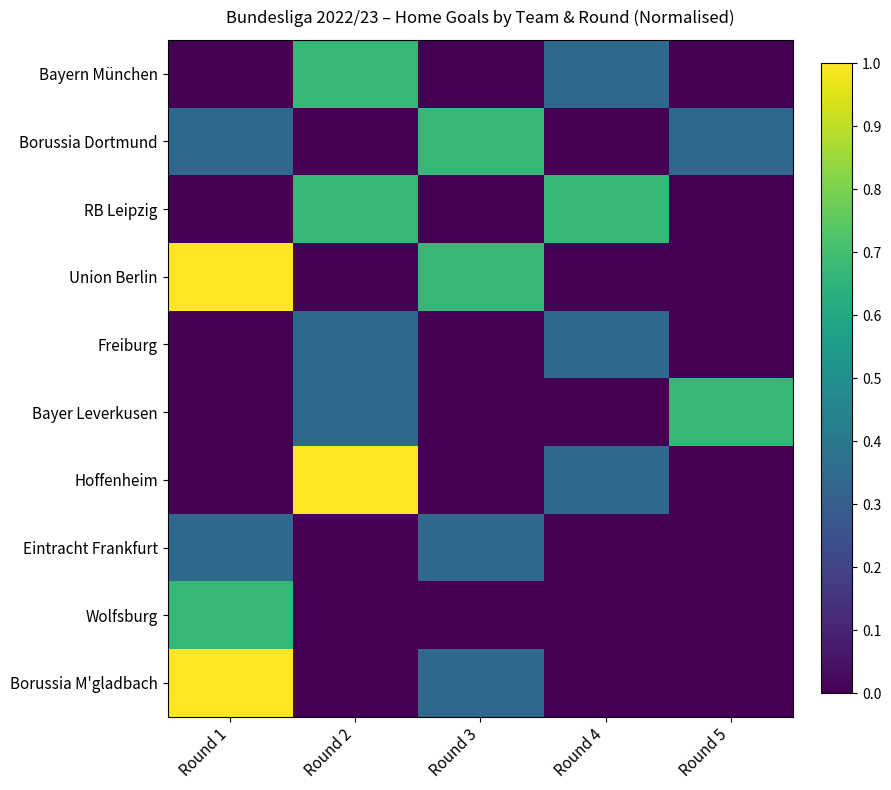

How many data points does each series have?

5